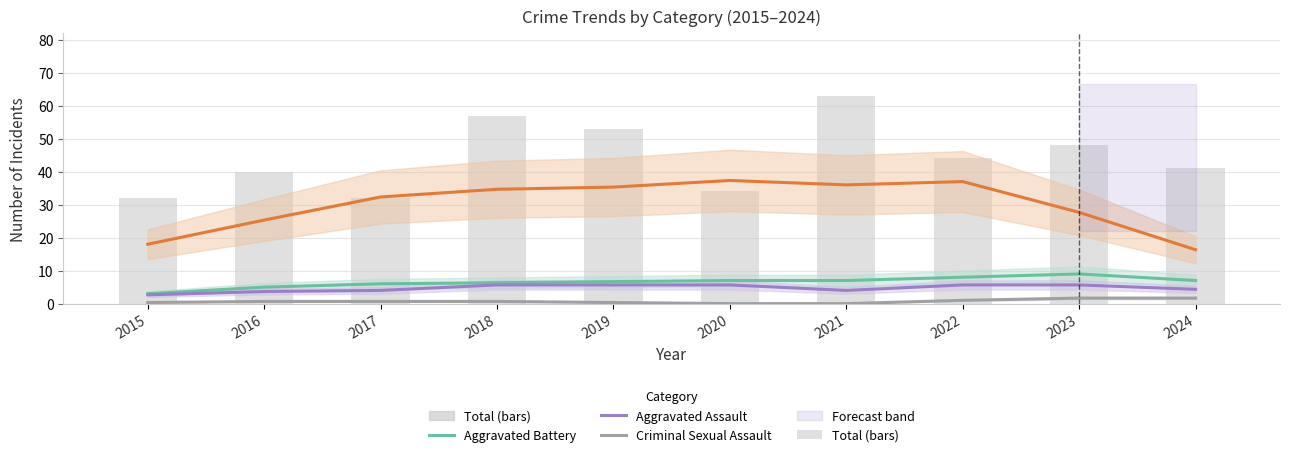

The value of Total (bars) at 2023 is 48.0. True or false?

True